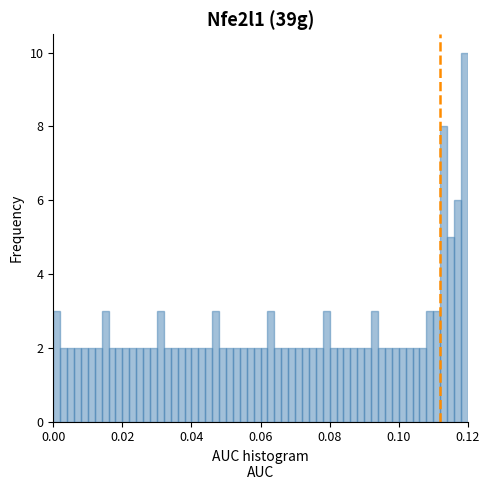

Around what value on the x-axis is the tallest bar? Give the approximate position of its centre, as read against the axis.

0.120